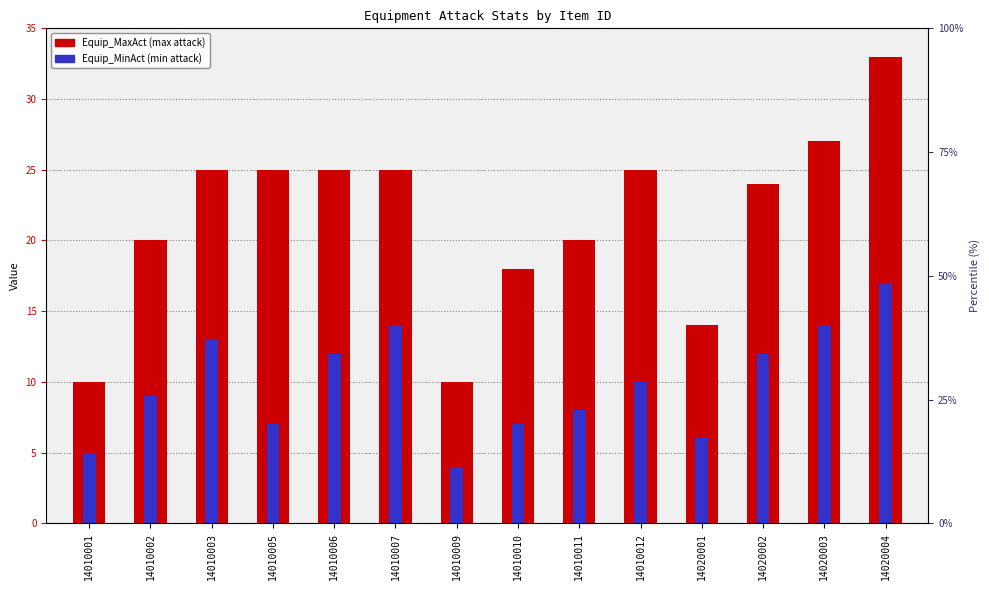

What is the difference between the maximum and minimum values in the Equip_MaxAct series?

23